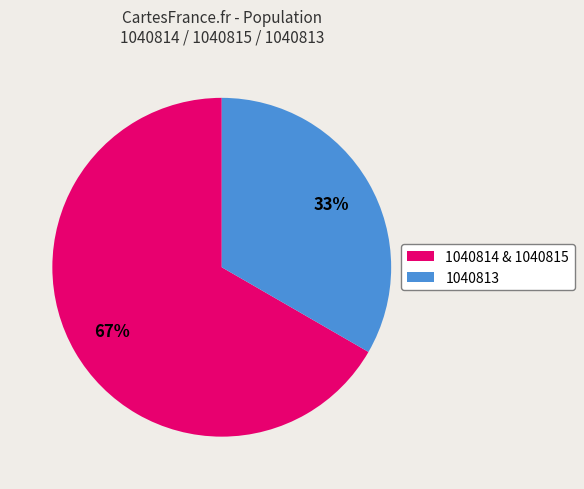

Do 1040813 and 1040814 & 1040815 together represent more than half of the pie?

Yes